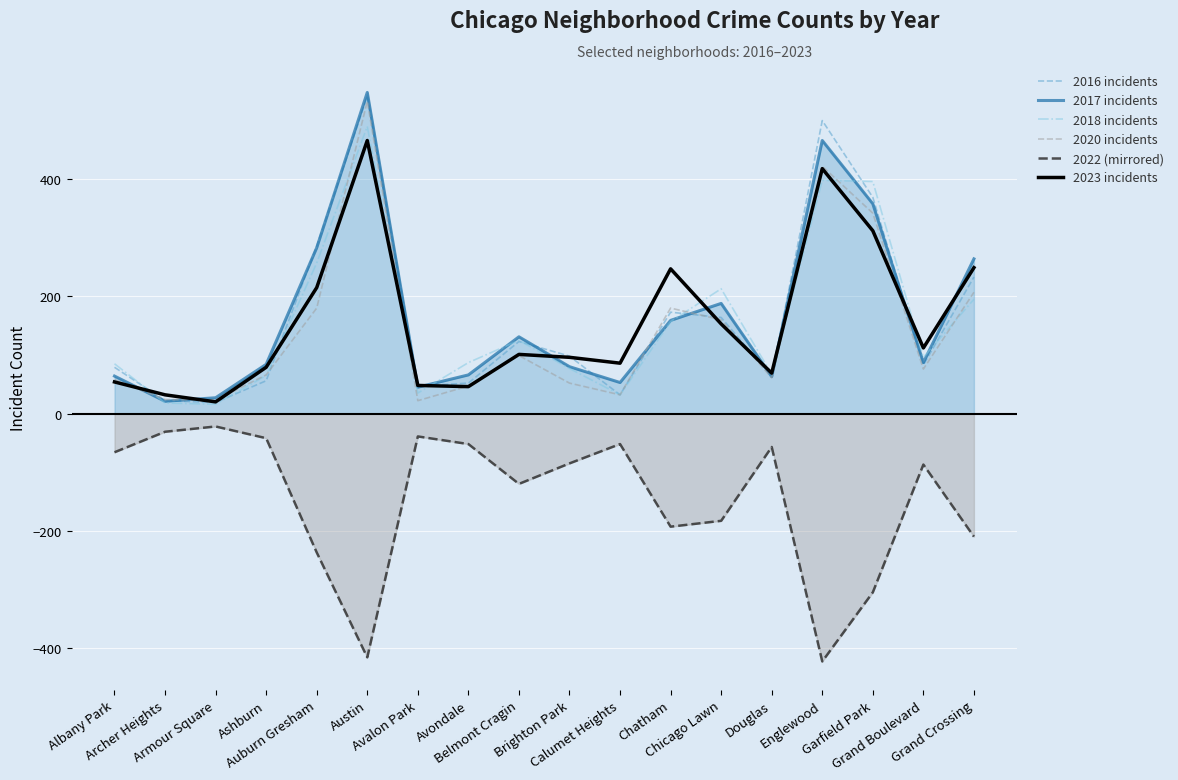

Which has a higher value, Belmont Cragin or Chatham?

Chatham